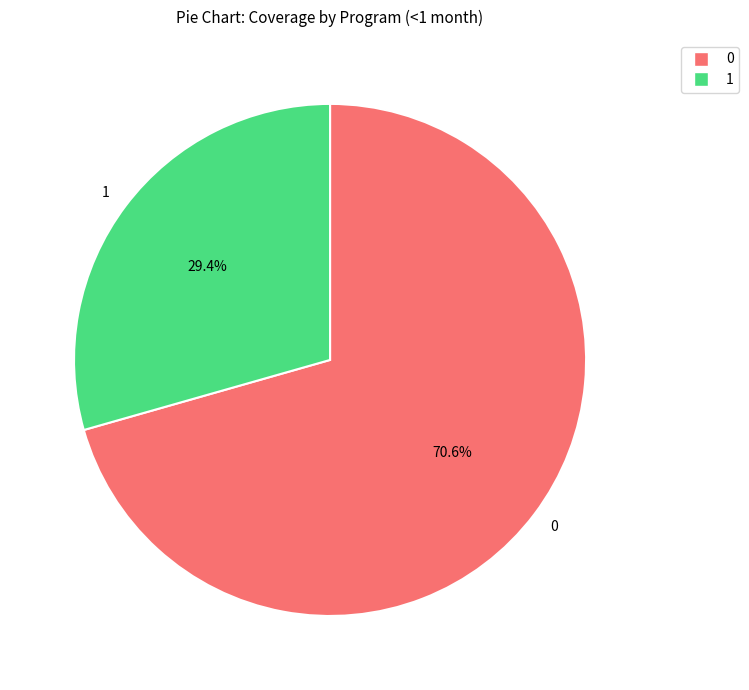

Is there any slice that represents more than half of the pie?

Yes